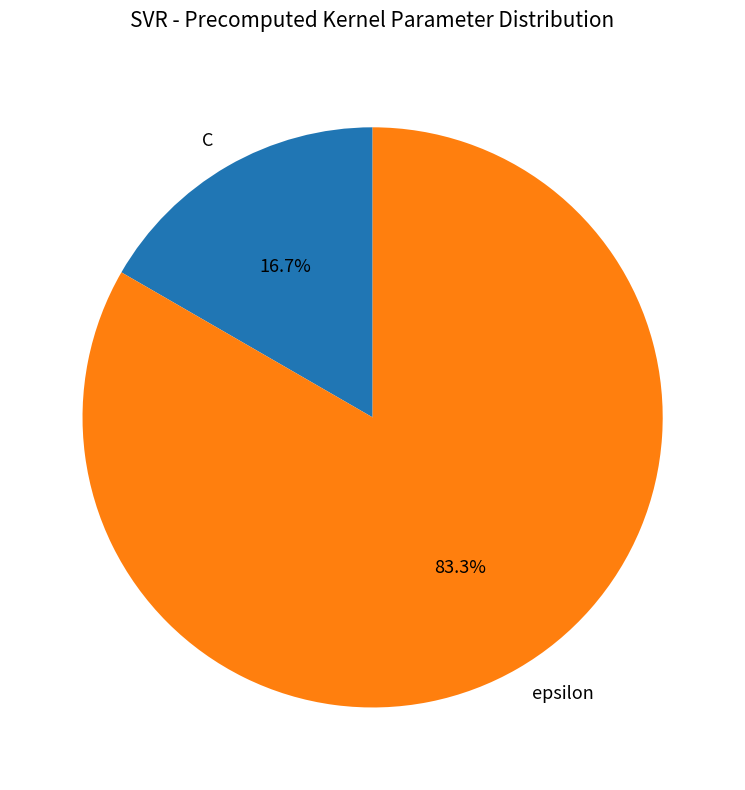

Is it true that epsilon is 75% of the pie?

False